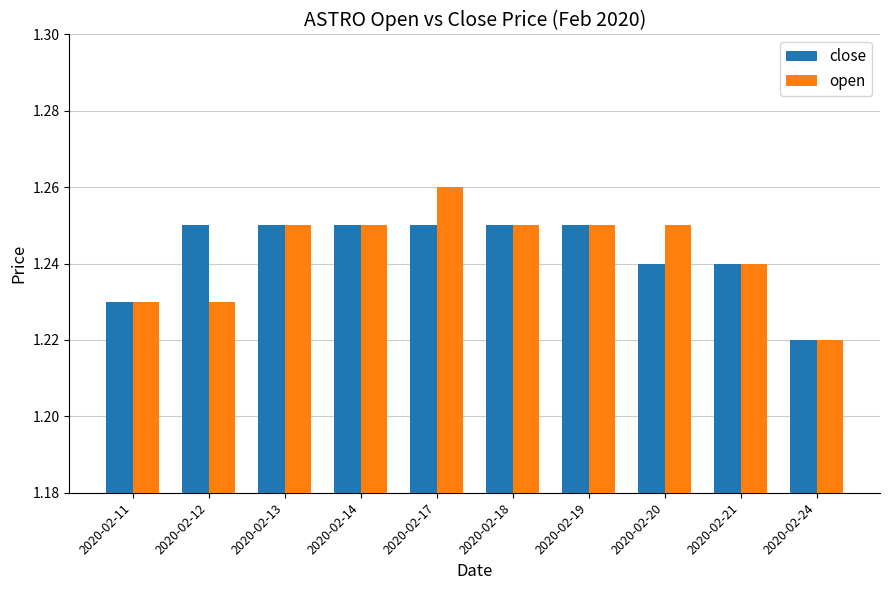

Which category has the highest value in the open series?

2020-02-17